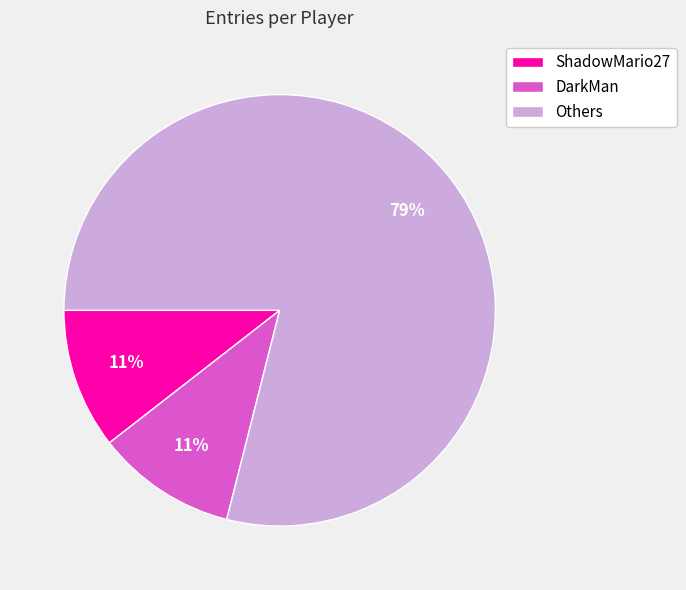

What percentage is the DarkMan slice, to the nearest percent?

11%